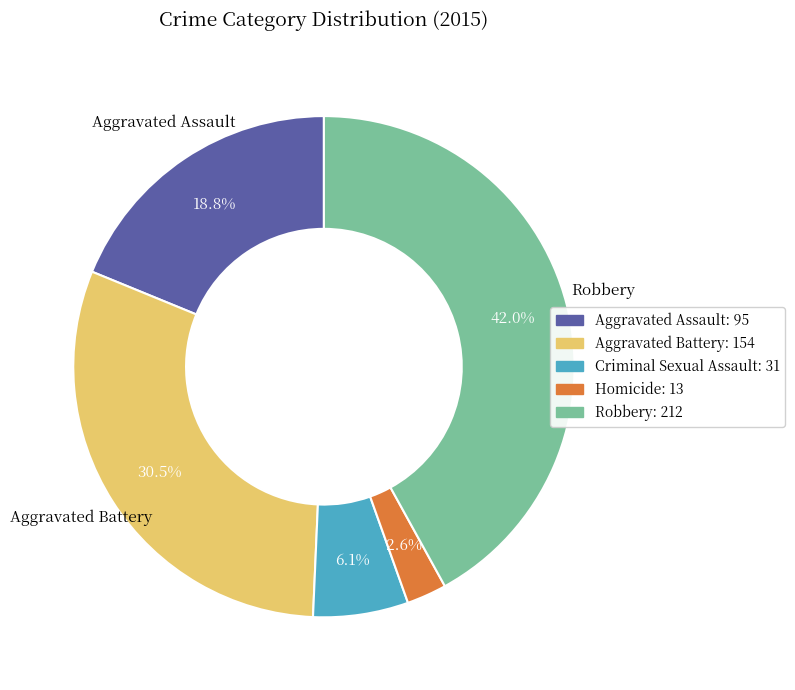

True or false: Aggravated Battery accounts for 36% of the total.

False